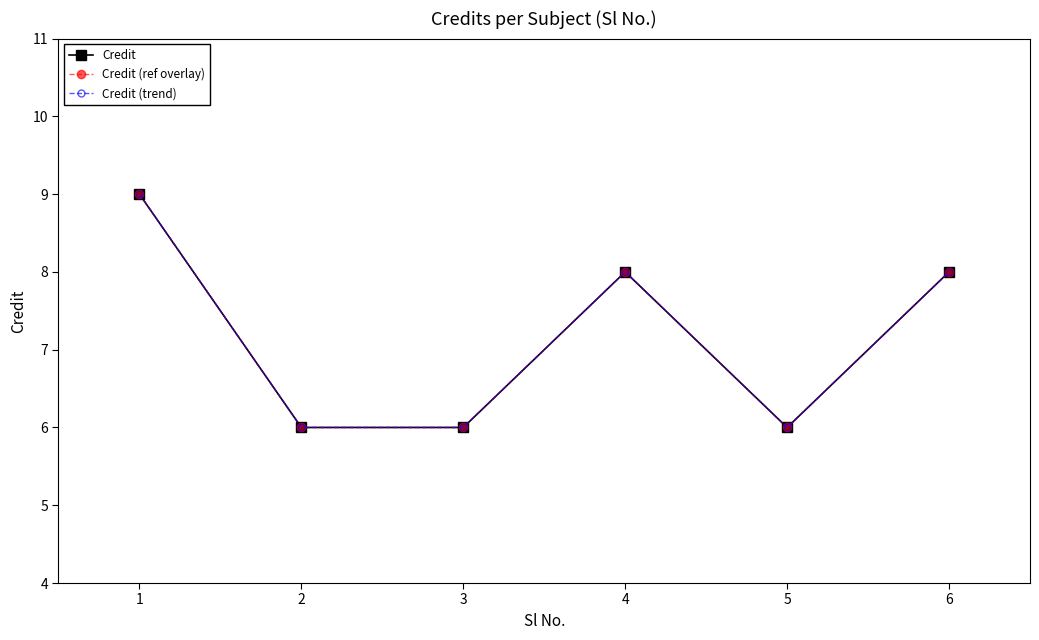

Reading left to right, transcribe all the data shown in this chart.

Credit: 9	6	6	8	6	8
Credit (ref overlay): 9	6	6	8	6	8
Credit (trend): 9	6	6	8	6	8